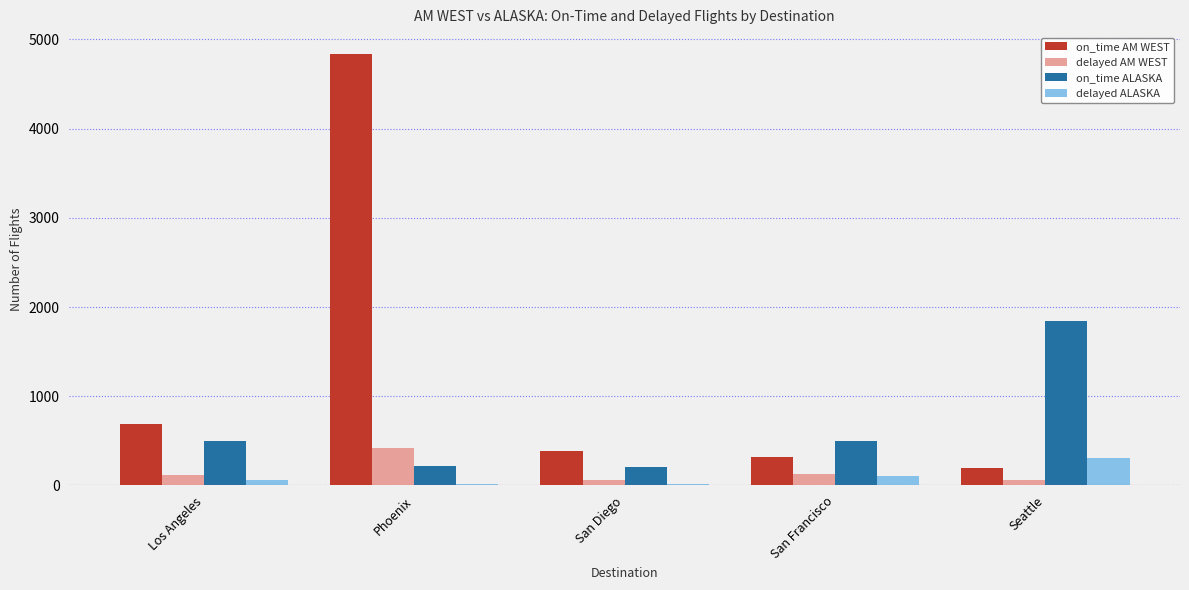

At which category is the sum across all series the highest?

Phoenix